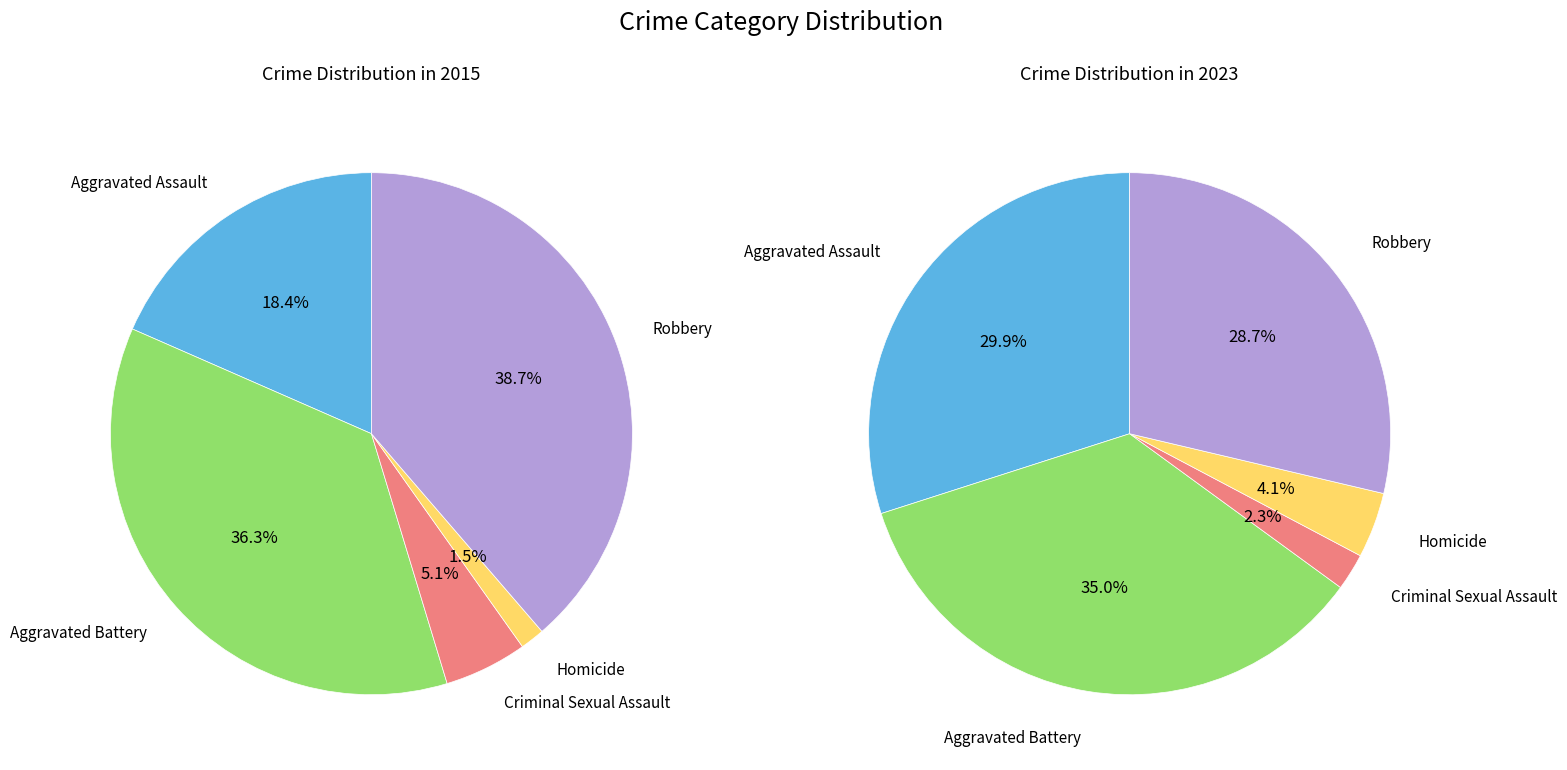

To the nearest percent, what is the difference between the Aggravated Battery and Aggravated Assault slice percentages?

18%